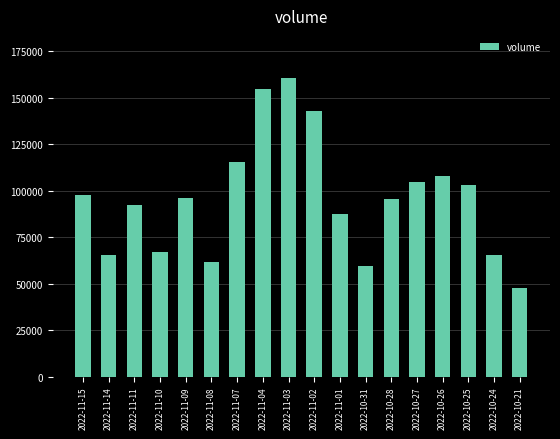

What is the average value?

95869